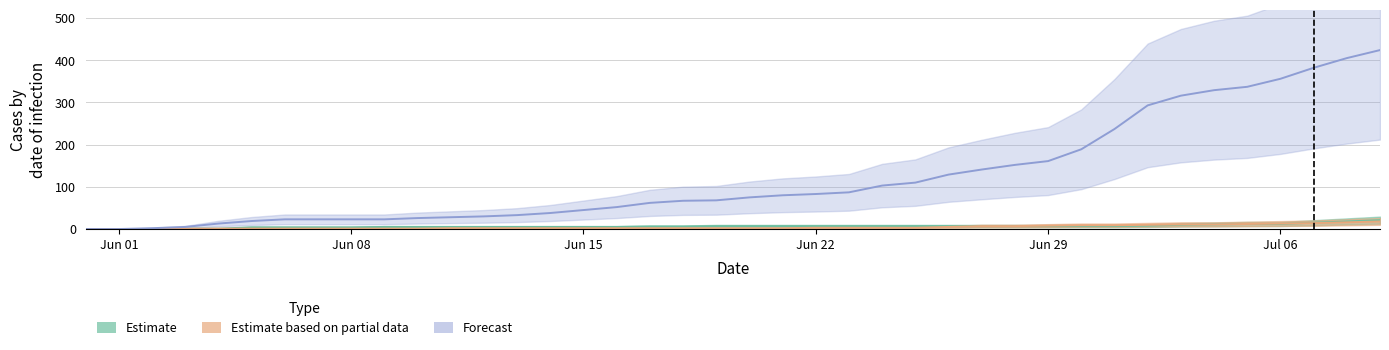

What is the difference between the maximum and minimum values in the CH series?

424